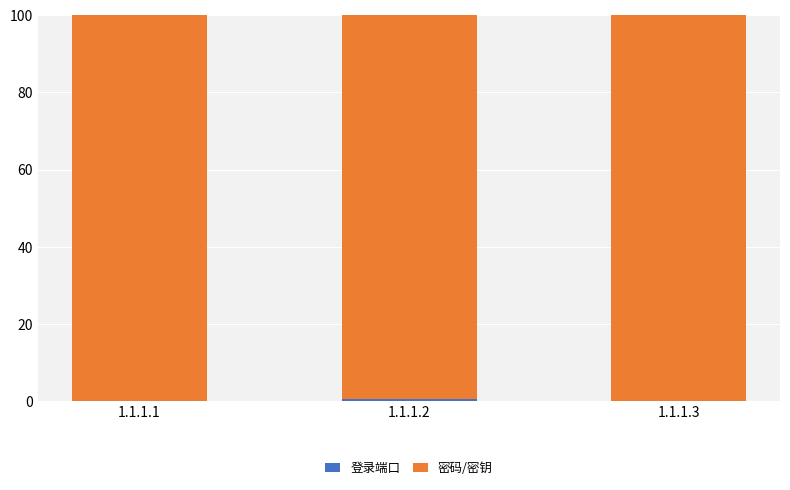

The value of 密码/密钥 at 1.1.1.3 is 161.4. True or false?

False